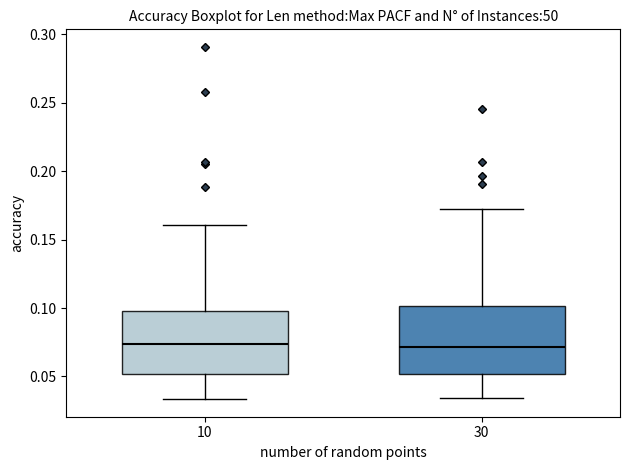

Where does the upper whisker of the box at x = 10 end on the y-axis? The values are not printed on the chart, so give them approximately, as read against the axis.

0.160